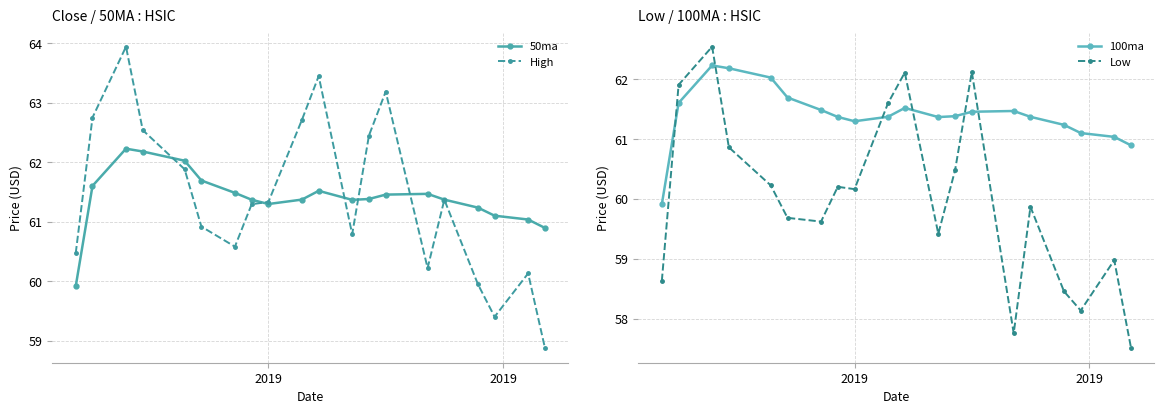

What is the value of the High point at the 8th from the left?

61.3